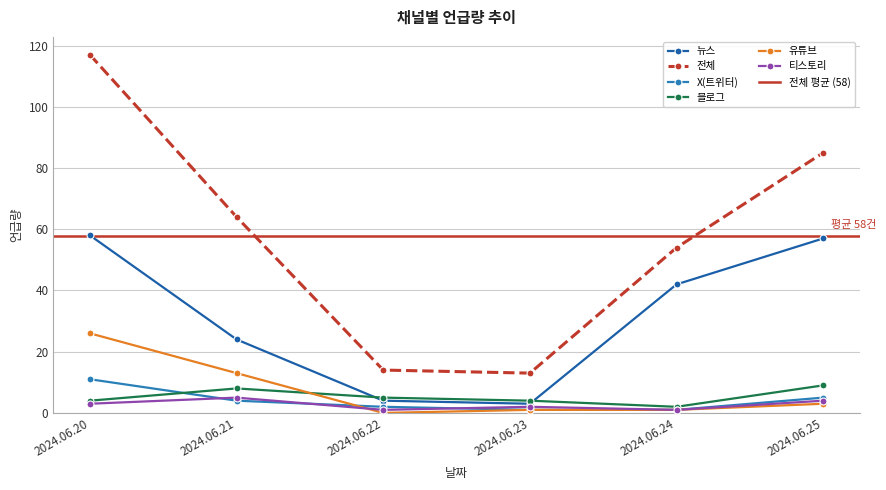

What is the difference between the maximum and second lowest values in the 티스토리 series?

4